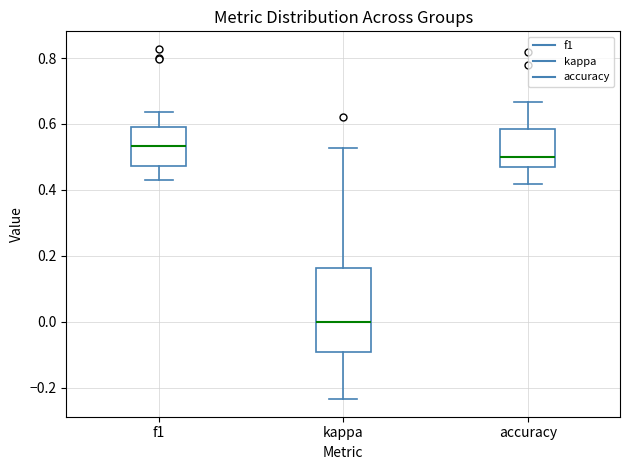

Reading left to right, read every box against the y-axis: the position of its median line, the range the box covers, and the ends of its whiskers. The values are not printed on the chart, so give them approximately, as read against the axis.

f1: median 0.54, box 0.48 to 0.60, whiskers 0.42 to 0.64
kappa: median 0.00, box -0.10 to 0.16, whiskers -0.24 to 0.52
accuracy: median 0.50, box 0.48 to 0.58, whiskers 0.42 to 0.66